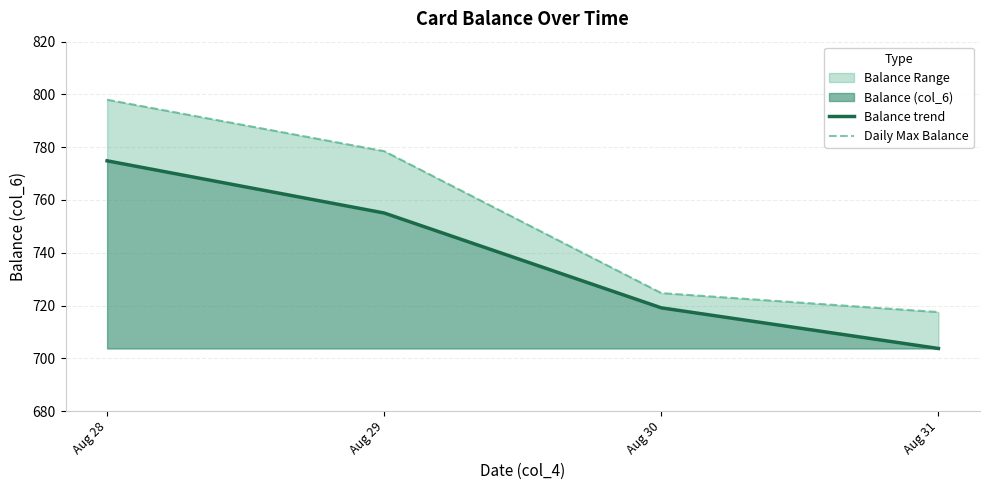

What is the smallest value displayed?

703.7